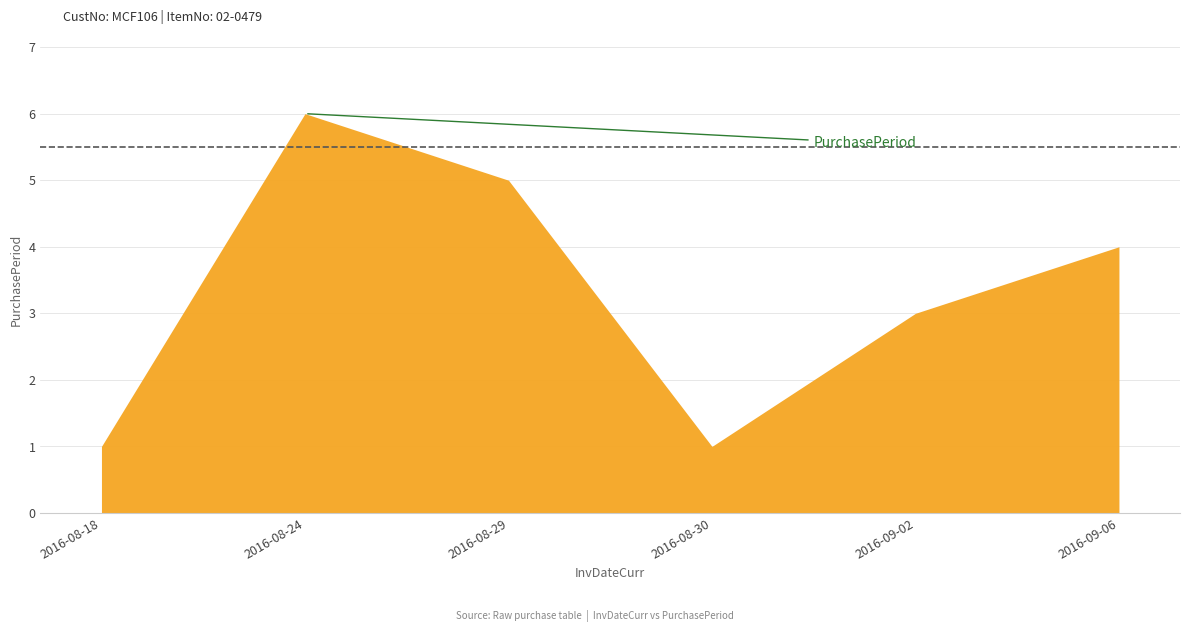

How many lines are shown in the chart?

1